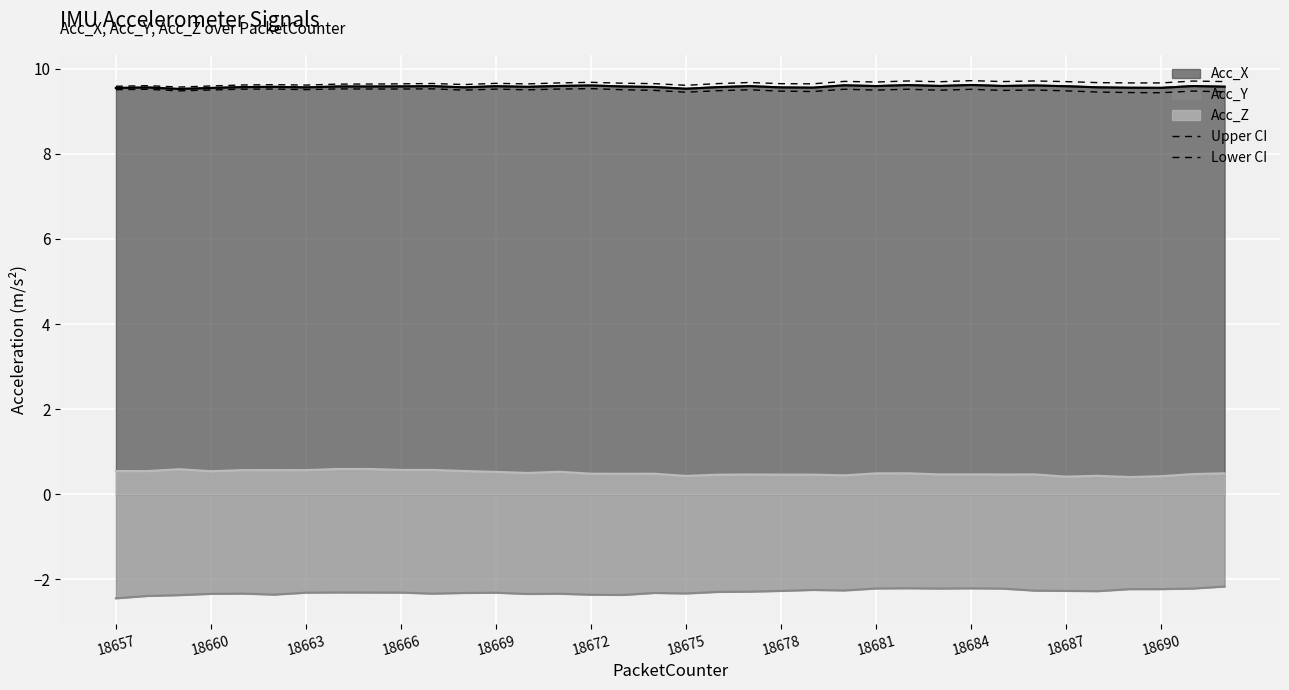

What is the sum of the Lower CI values at 18681 and 18687?

19.1